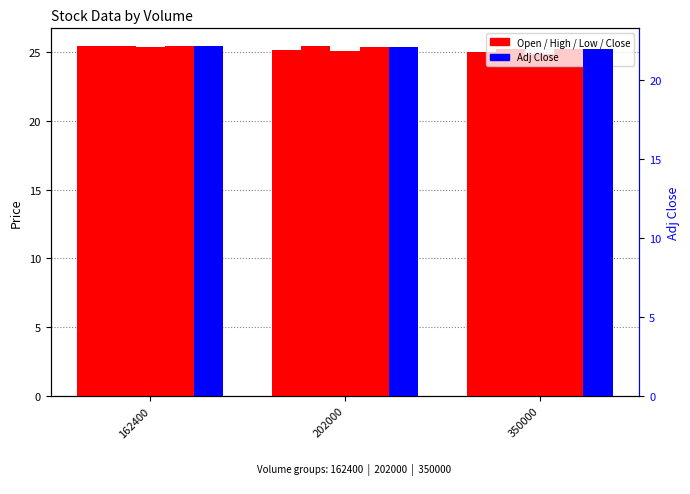

Is it true that Close equals 25.2 at 350000?

True